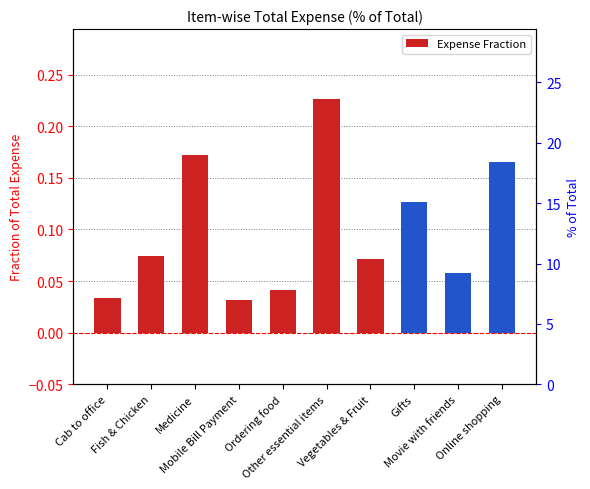

The chart shows a value of 0.1 at Movie with friends. True or false?

True